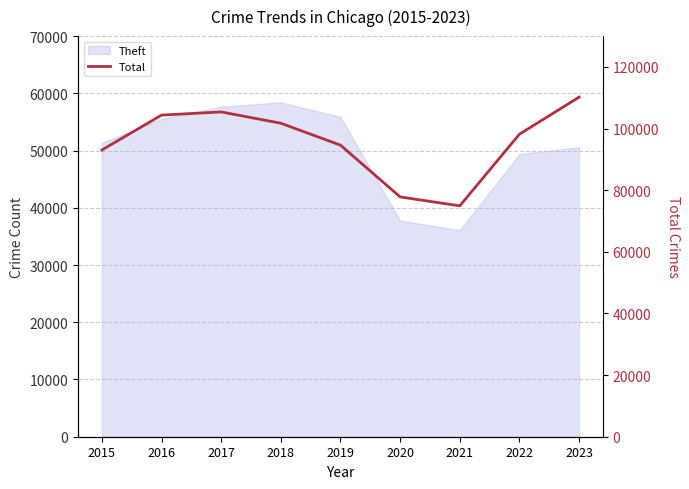

What is the approximate value at 2023?

110195